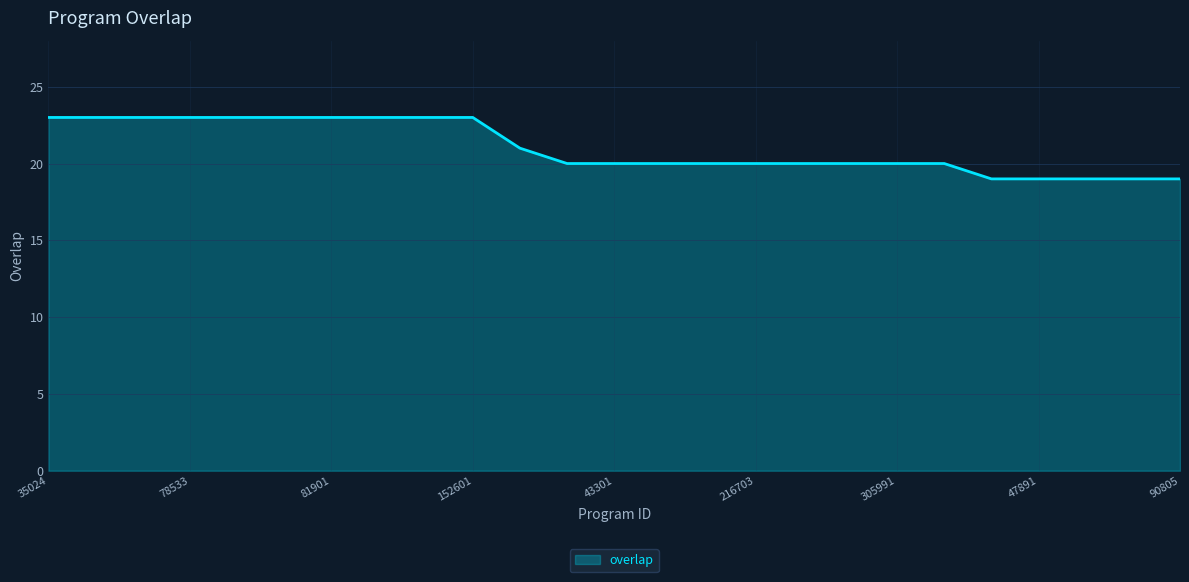

What is the minimum value shown in the chart?

19